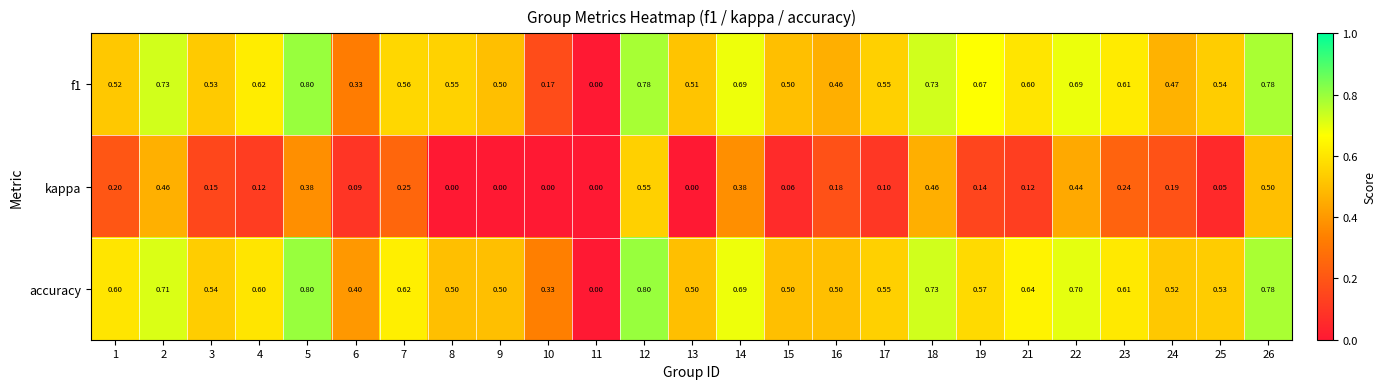

Between 2 and 8, which series saw the biggest shift?

kappa